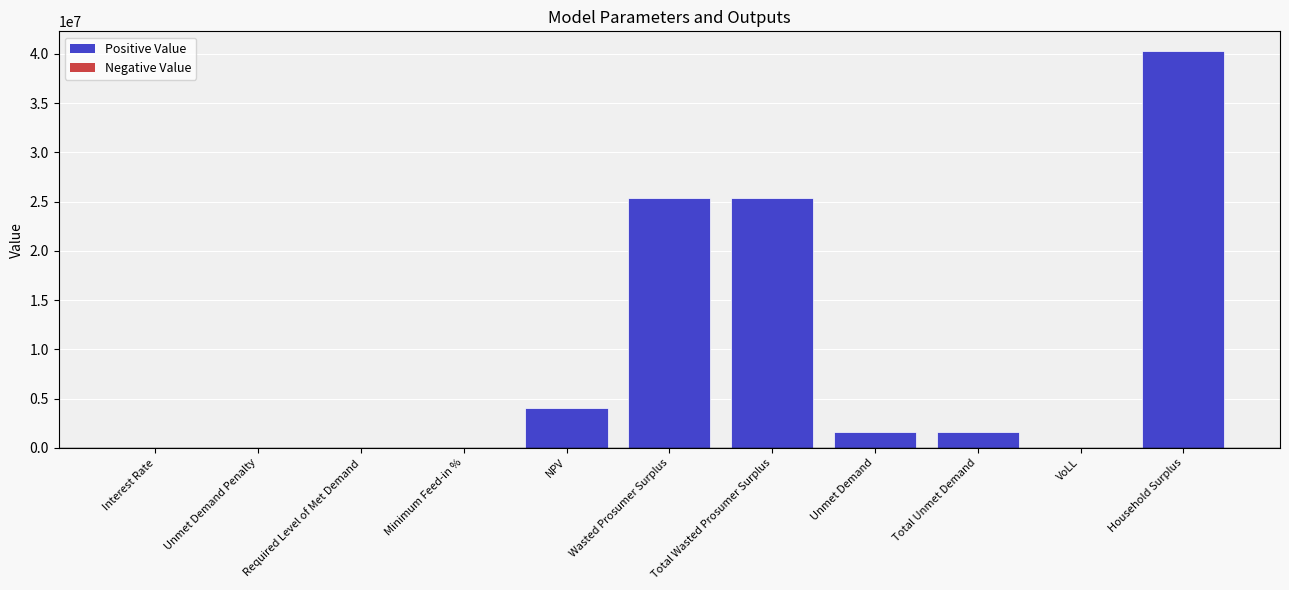

True or false: the data shows 40268565.9 at Household Surplus.

True